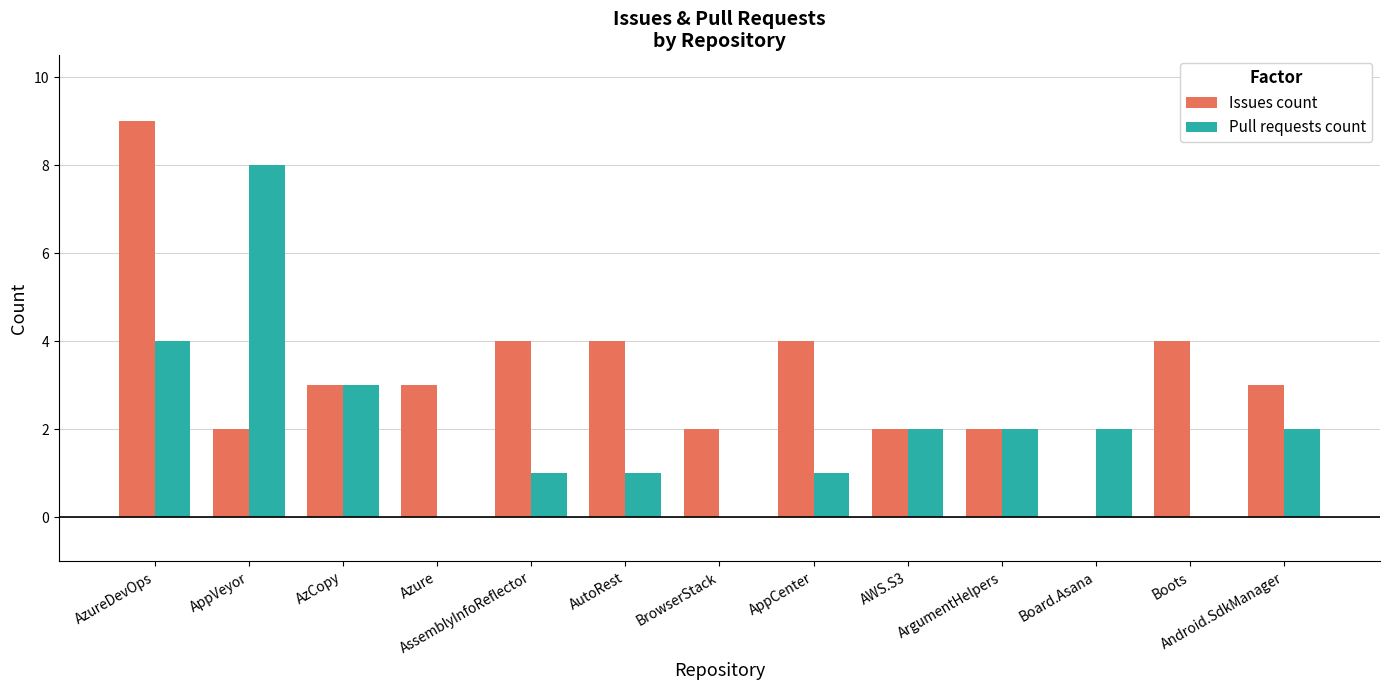

Which series has the largest range (max minus min)?

Issues count